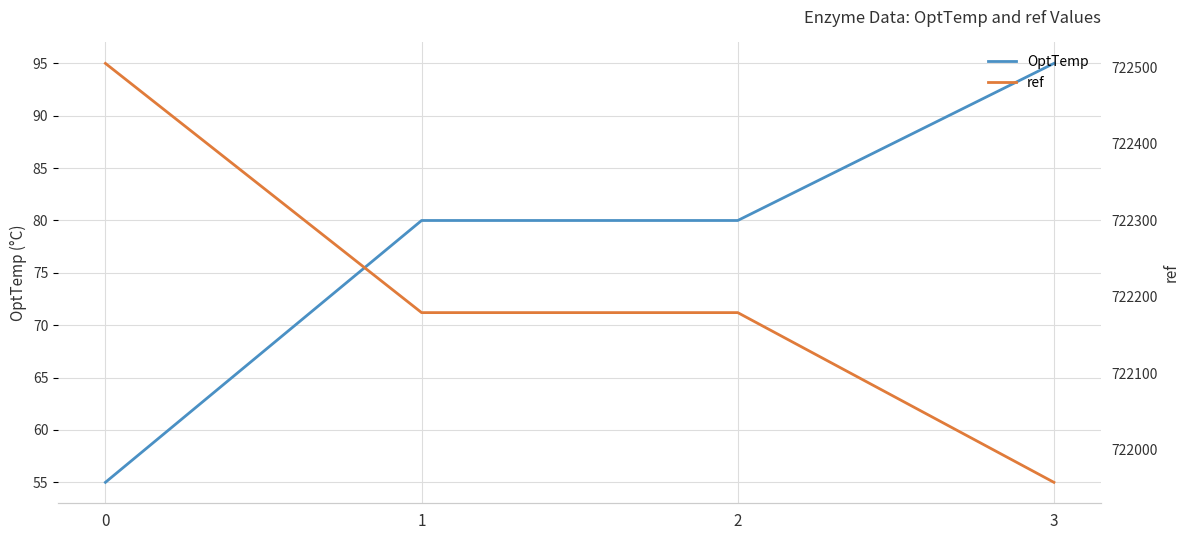

What is the difference between the second highest and minimum values in the ref series?

222